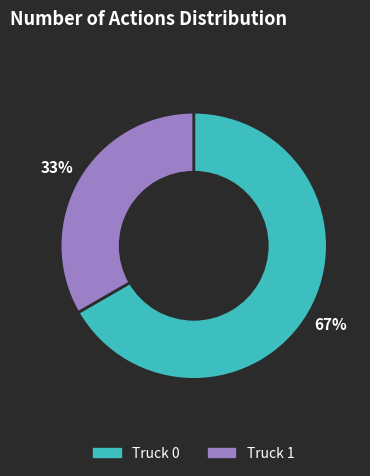

To the nearest percent, what is the average slice percentage?

50%